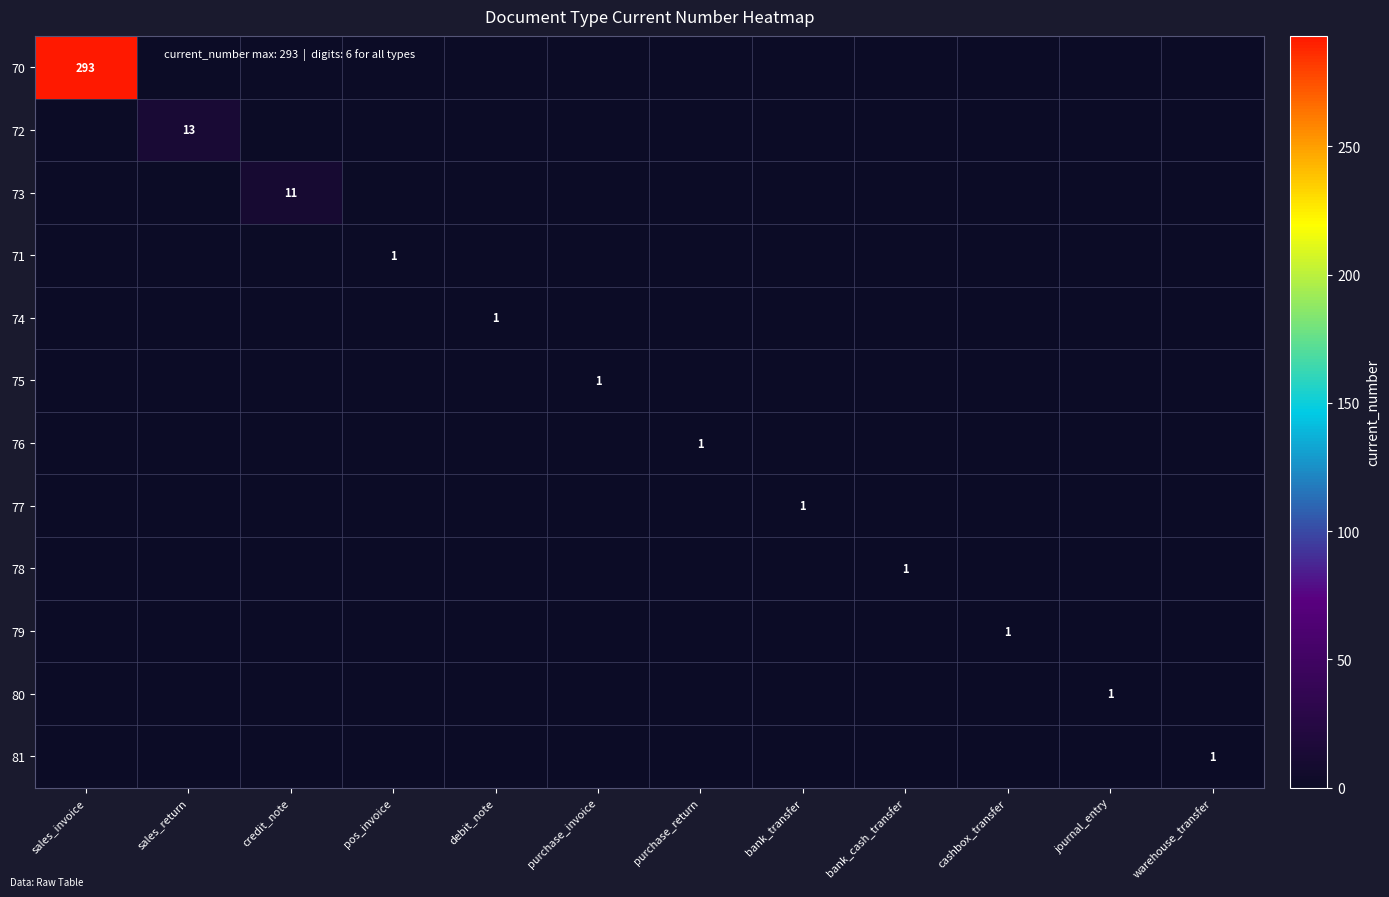

What is the total value across all series at credit_note?

11